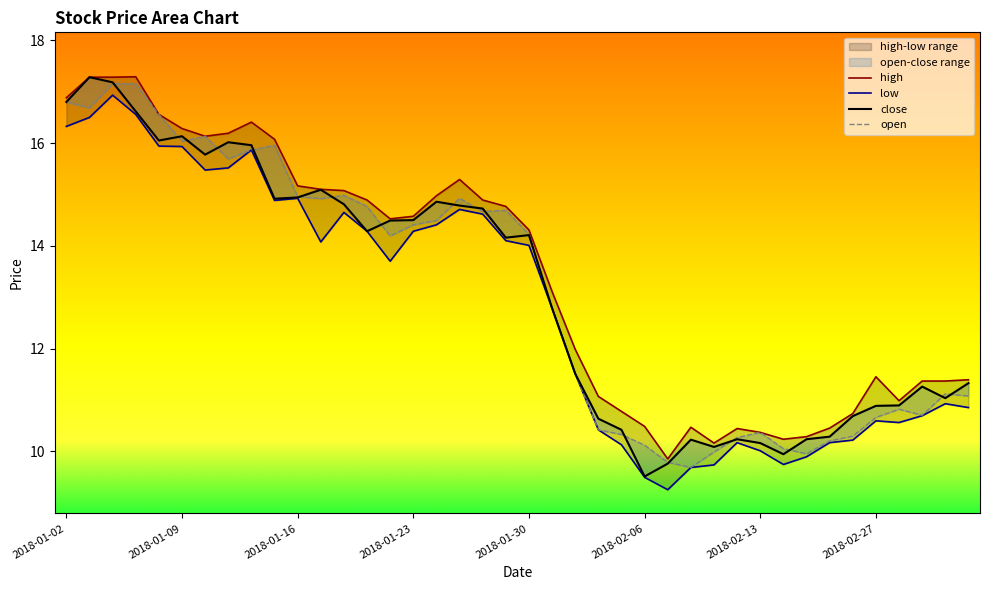

Which series changed the most between 2018-01-30 and 38?

open